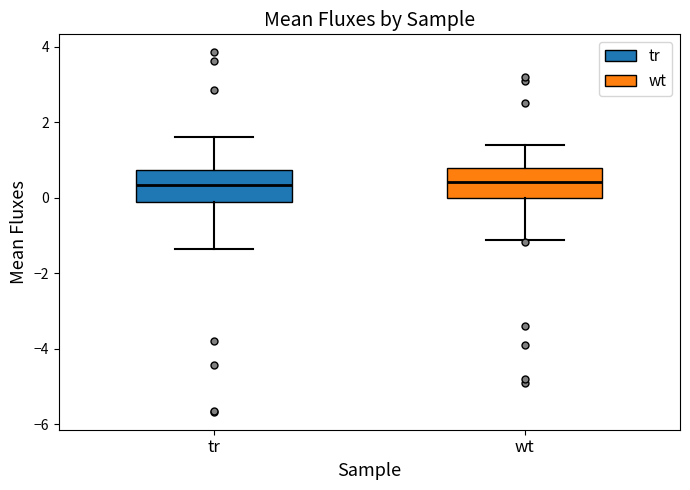

Where is the lower edge of the box for wt on the y-axis? The values are not printed on the chart, so give them approximately, as read against the axis.

0.0